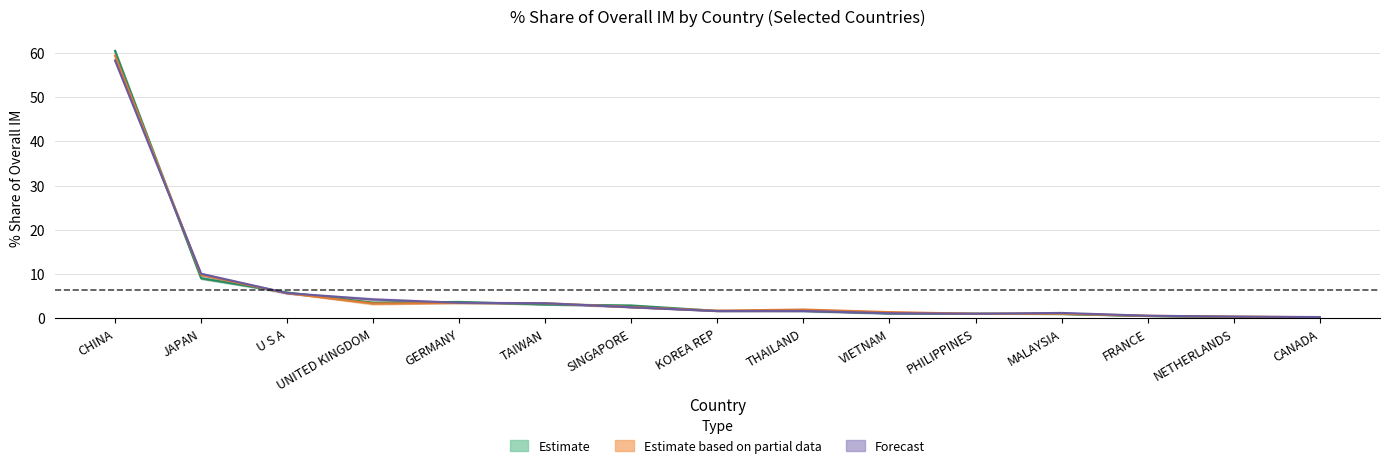

What position from the left is VIETNAM?

10